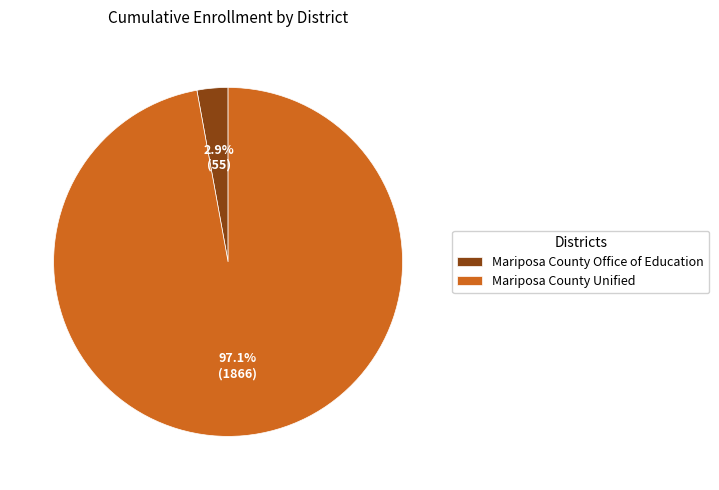

How many slices are in this pie chart?

2